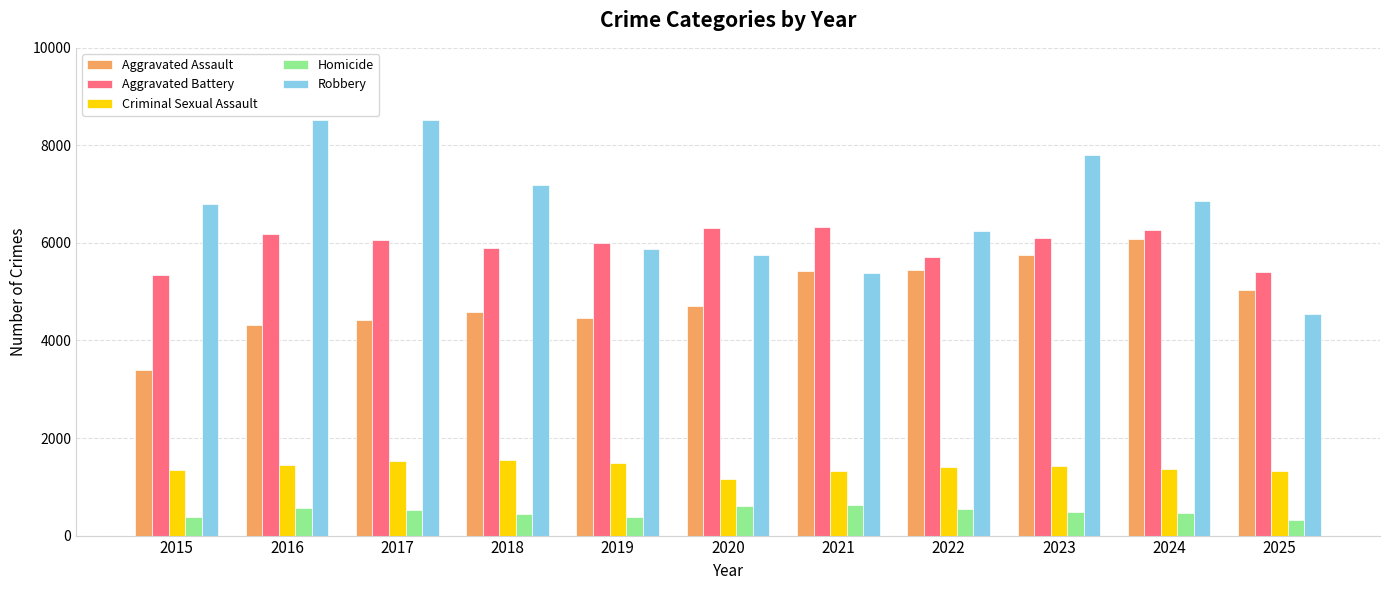

The value of Aggravated Assault at 2022 is 1819. True or false?

False